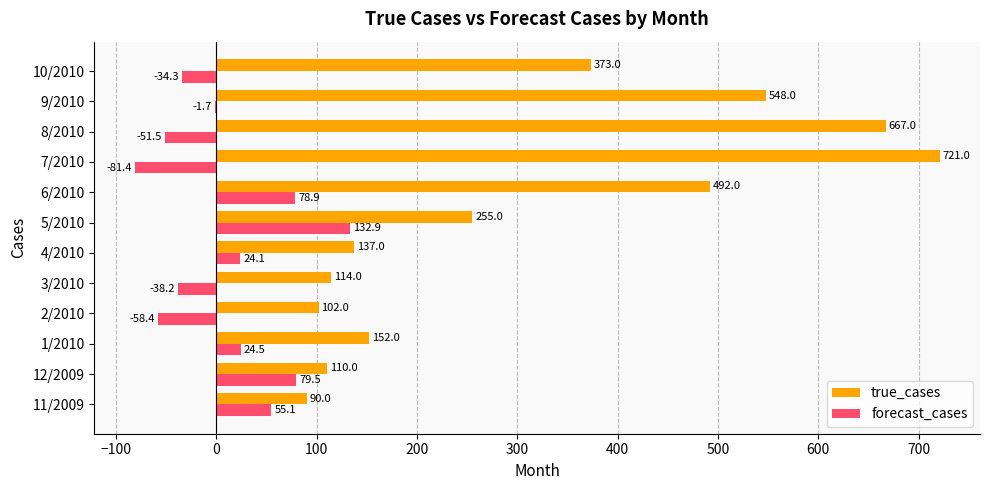

At which category is the sum across all series the highest?

7/2010